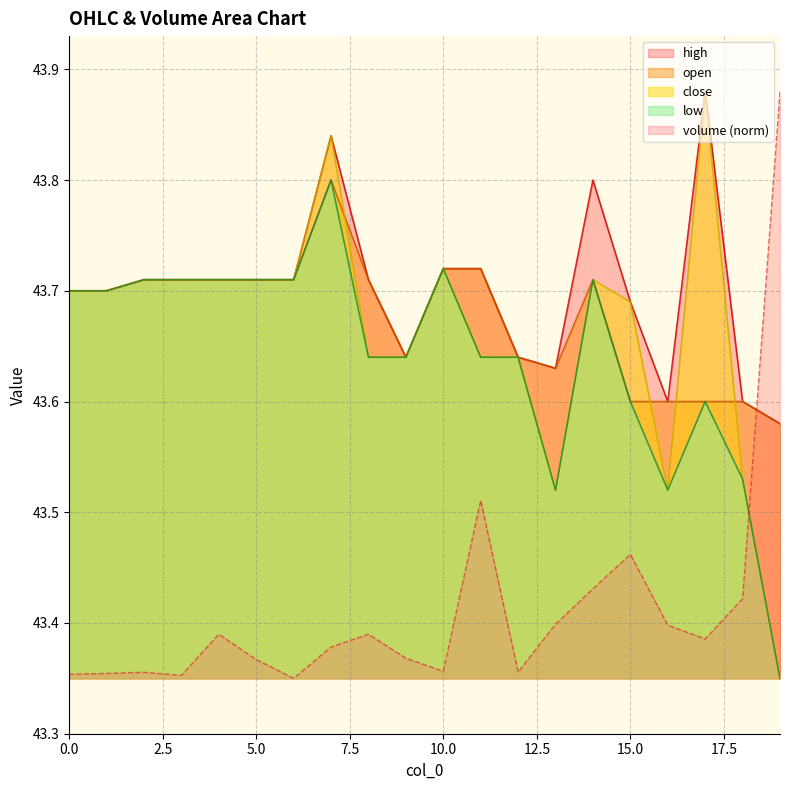

Does the chart display data point markers on the line(s)?

No